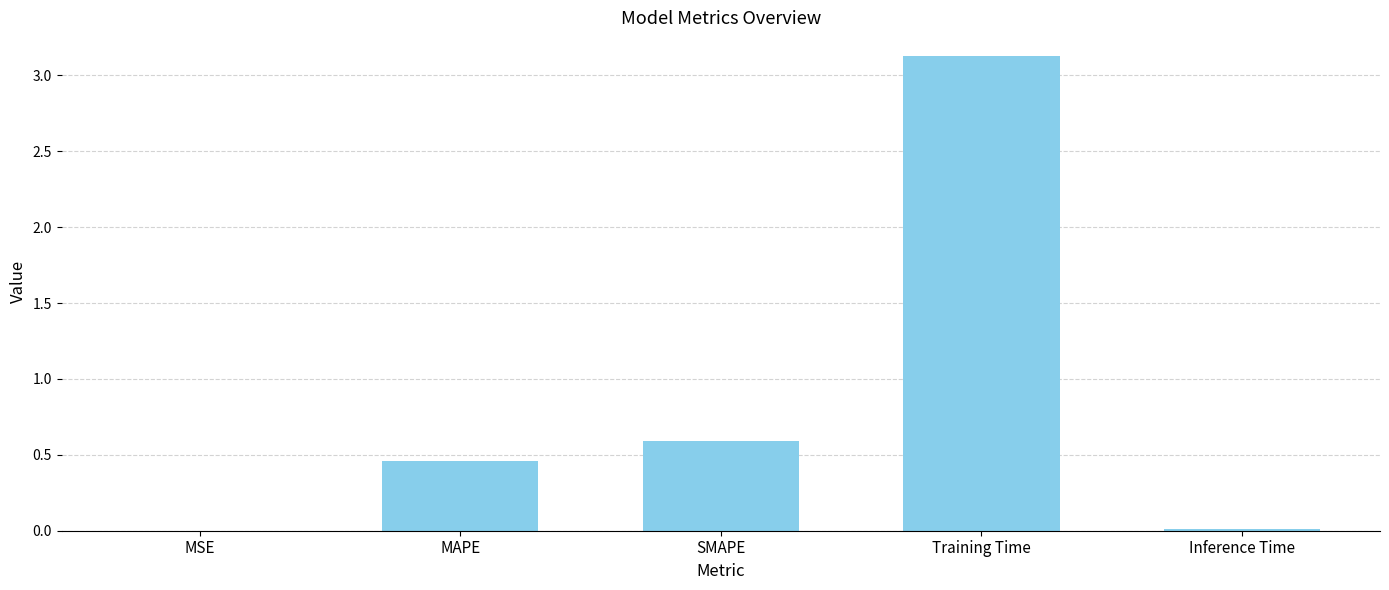

The value at SMAPE is 0.6. True or false?

True